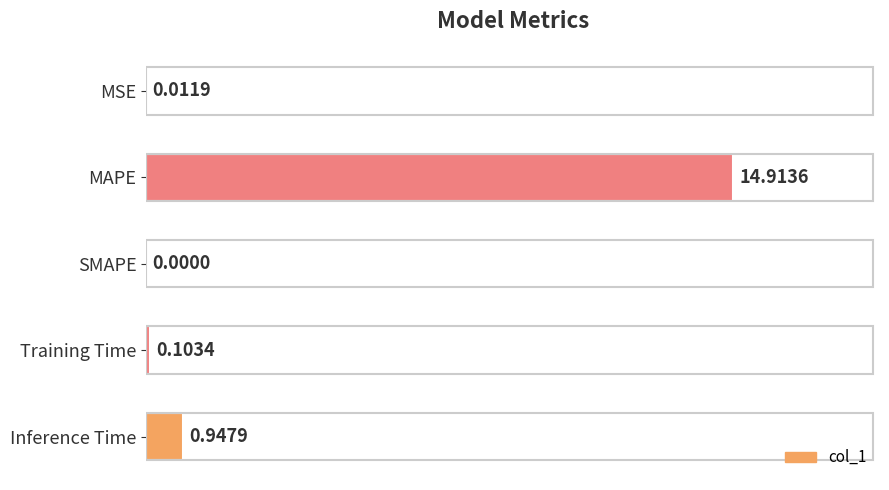

Where is the data nearest to the value 7?

Inference Time